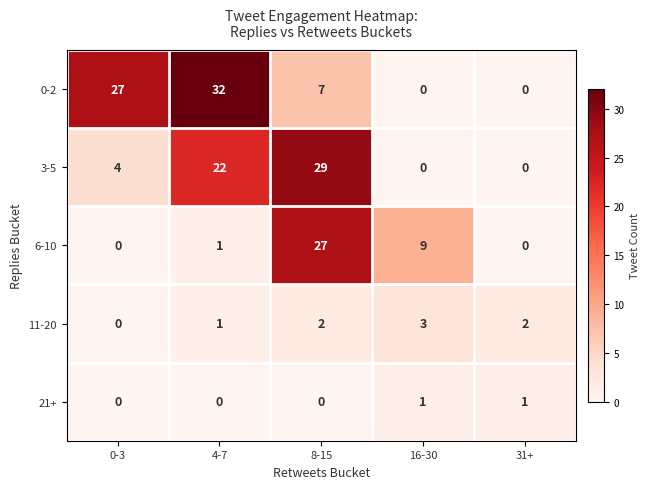

List the series in order of their peak value, highest first.

0-2, 3-5, 6-10, 11-20, 21+